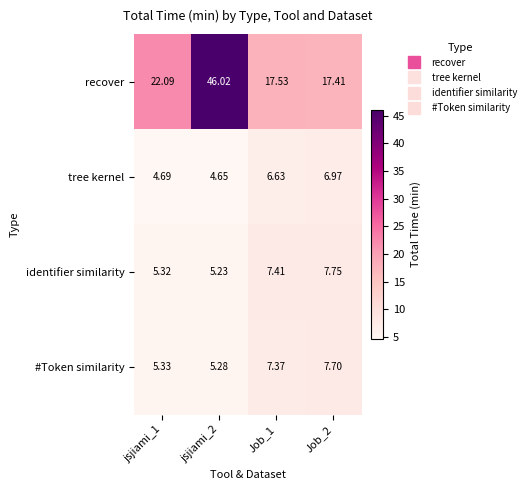

Is the value of identifier similarity at Job_1 greater than the value of recover at jsjiami_1?

No